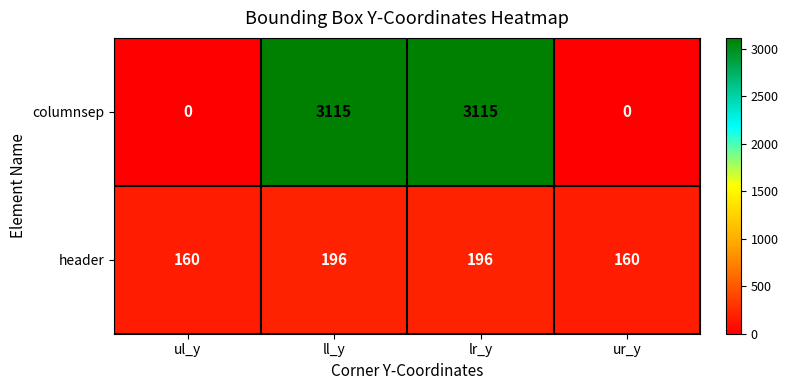

Is it true that columnsep equals 3115 at ll_y?

True